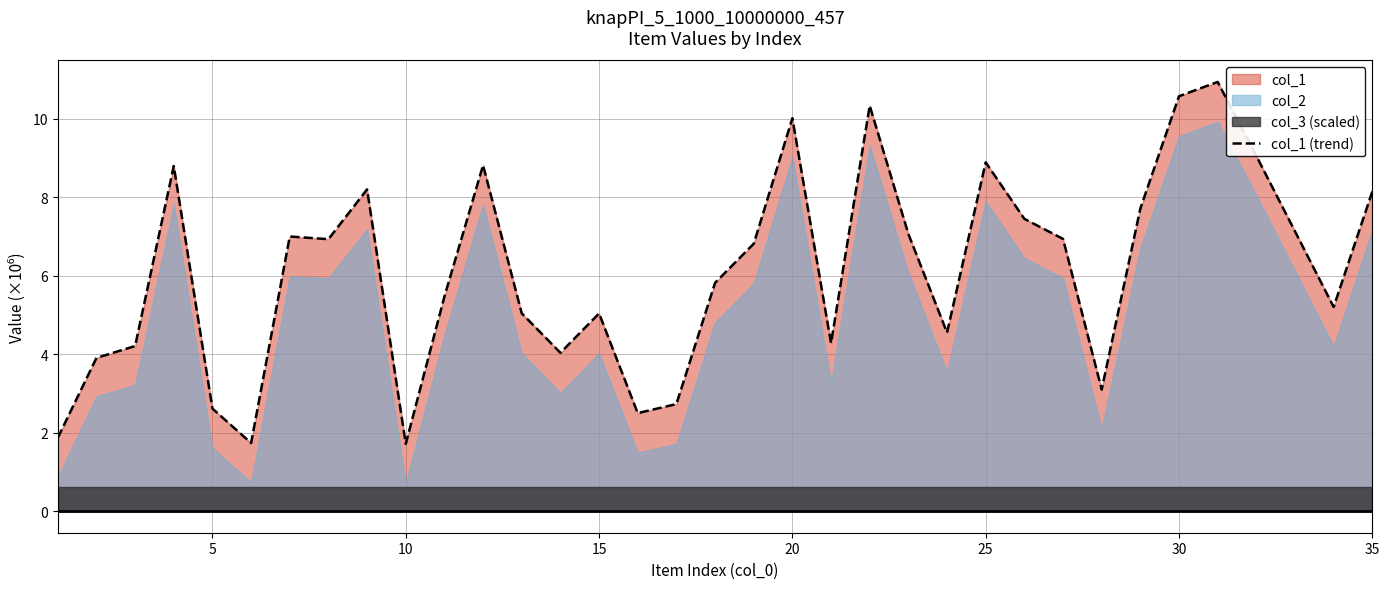

Count the number of categories in the chart.

35